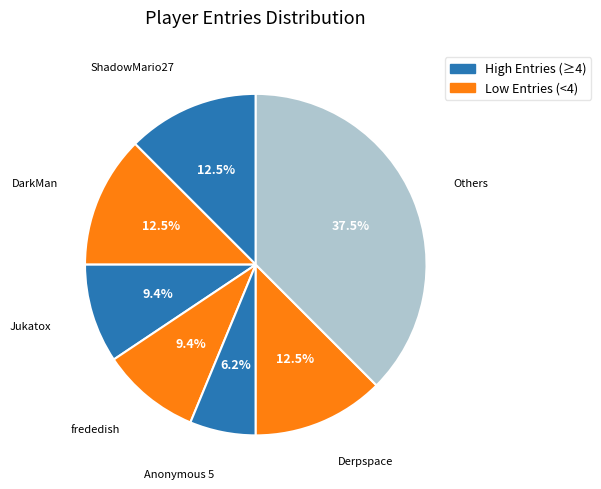

Count the number of slices in the pie.

7